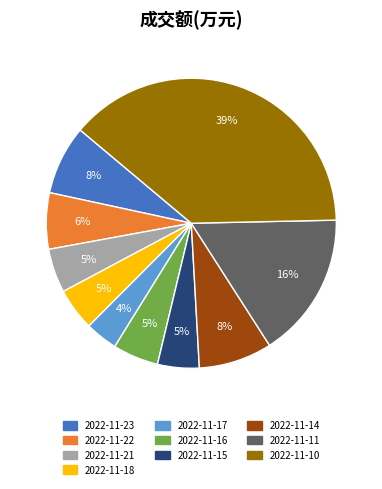

To the nearest percent, what percentage of the pie is 2022-11-17?

4%